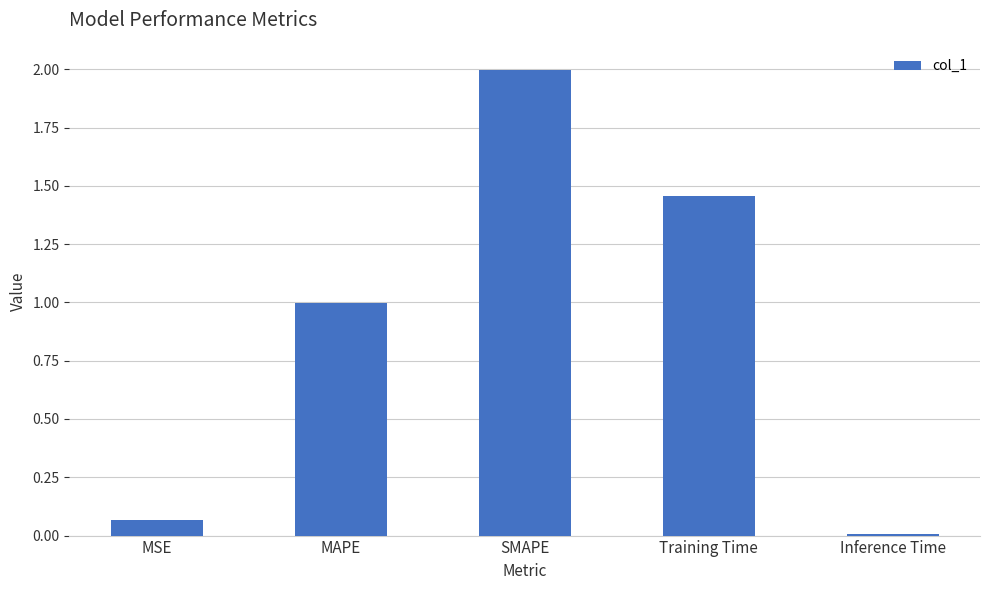

What position from the right is SMAPE?

3